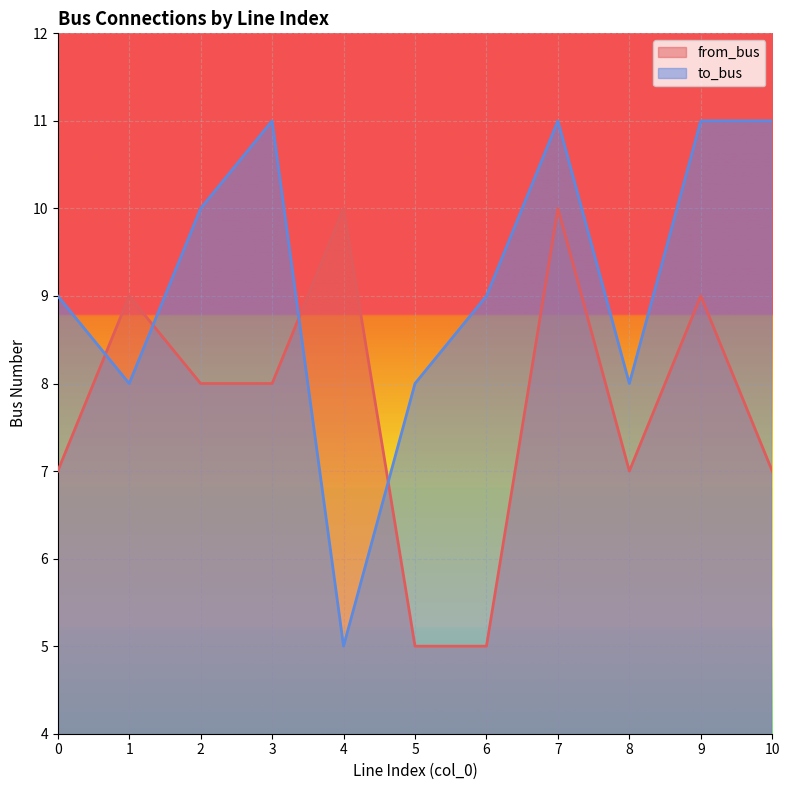

What is the sum of the from_bus values at 10 and 3?

15